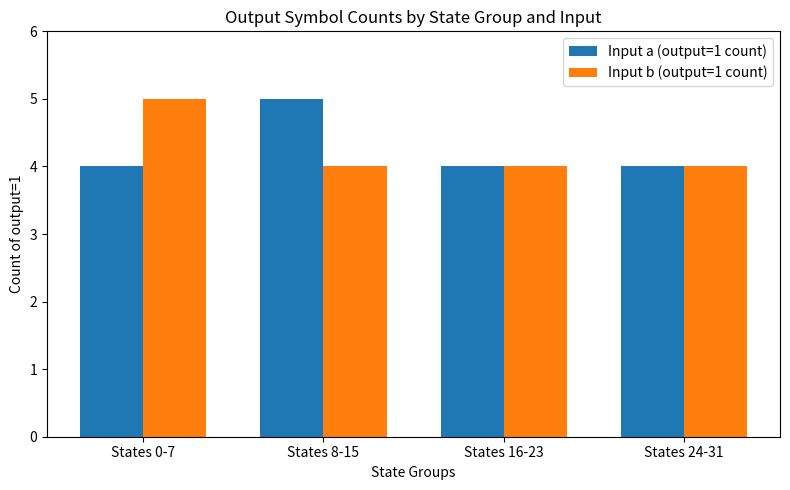

What is the average value of the Input a (output=1 count) series?

4